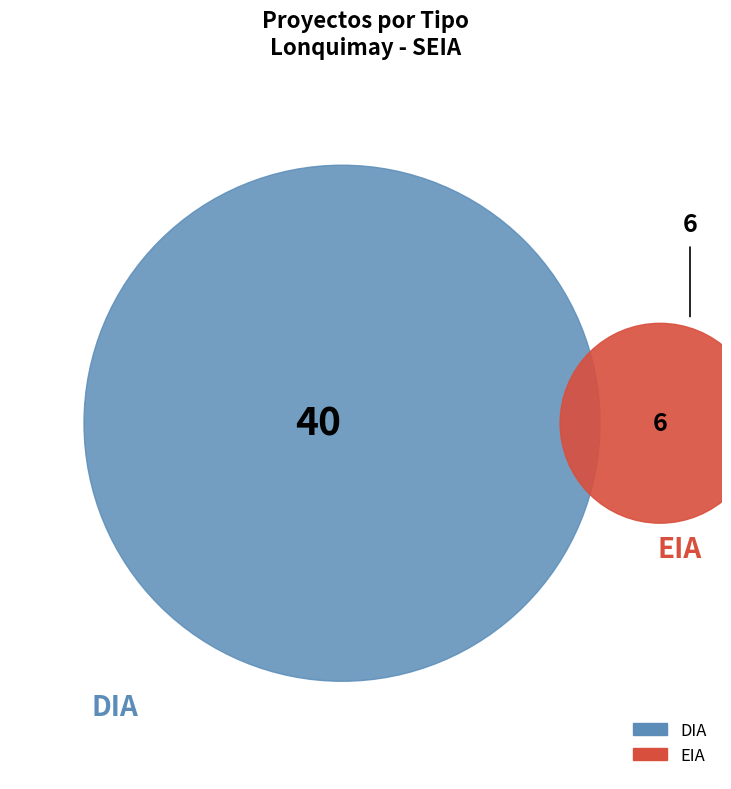

What is the change in value from DIA to EIA?

-34